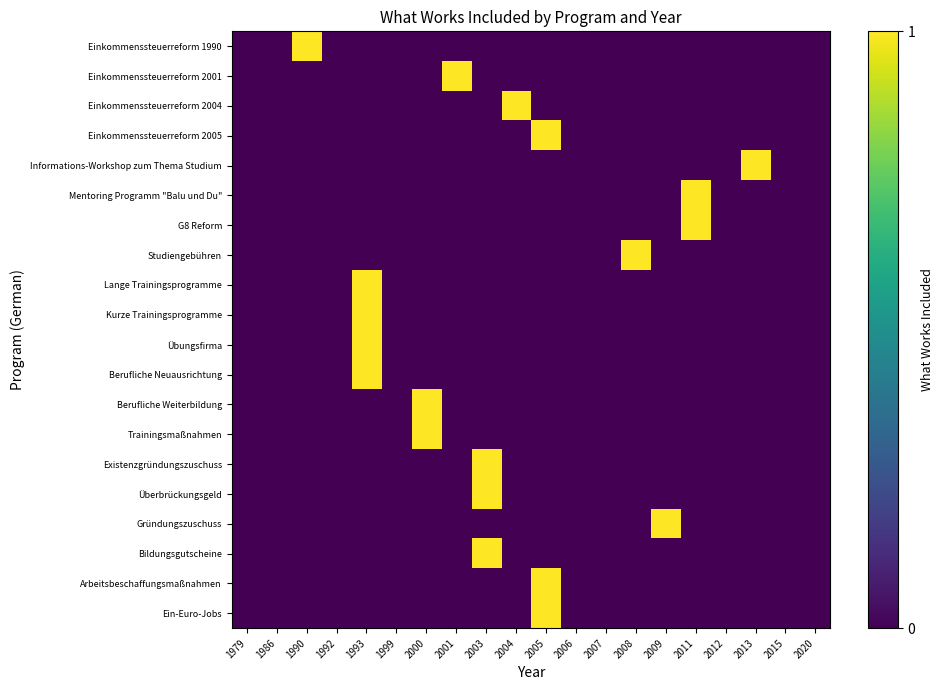

What is the difference between the highest and lowest values at 2009?

1